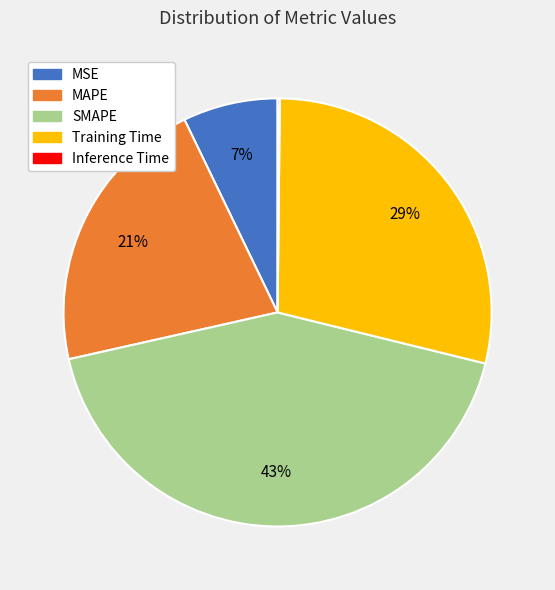

Is it true that SMAPE is 37% of the pie?

False